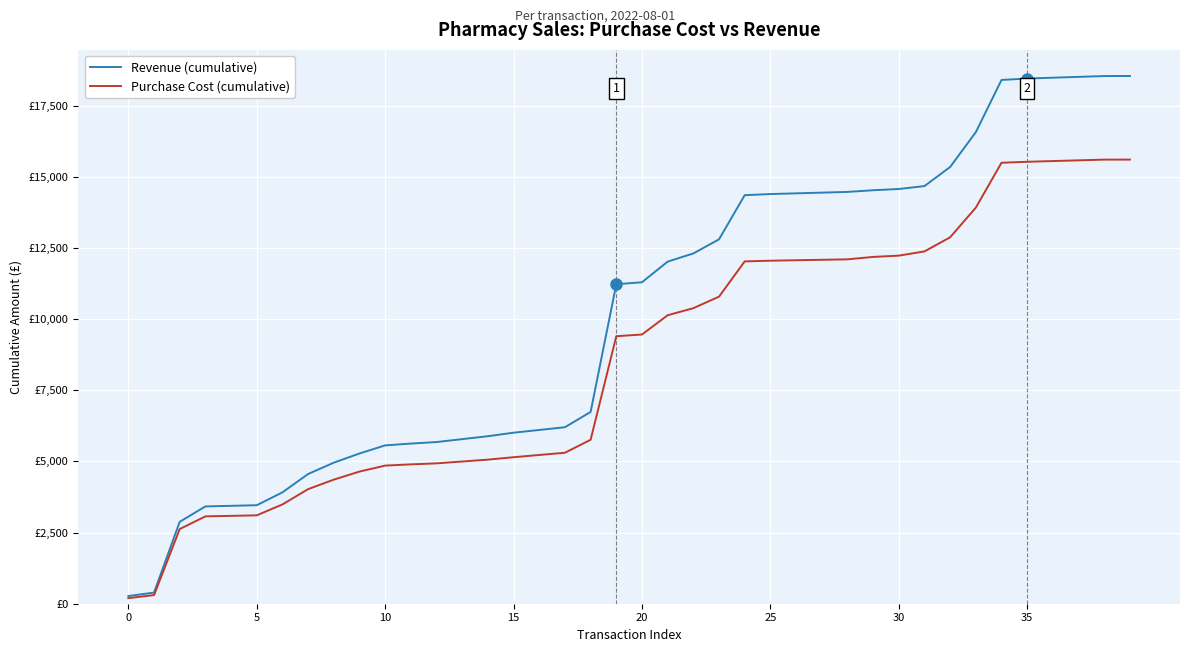

Is this an area chart (filled region under the line)?

No